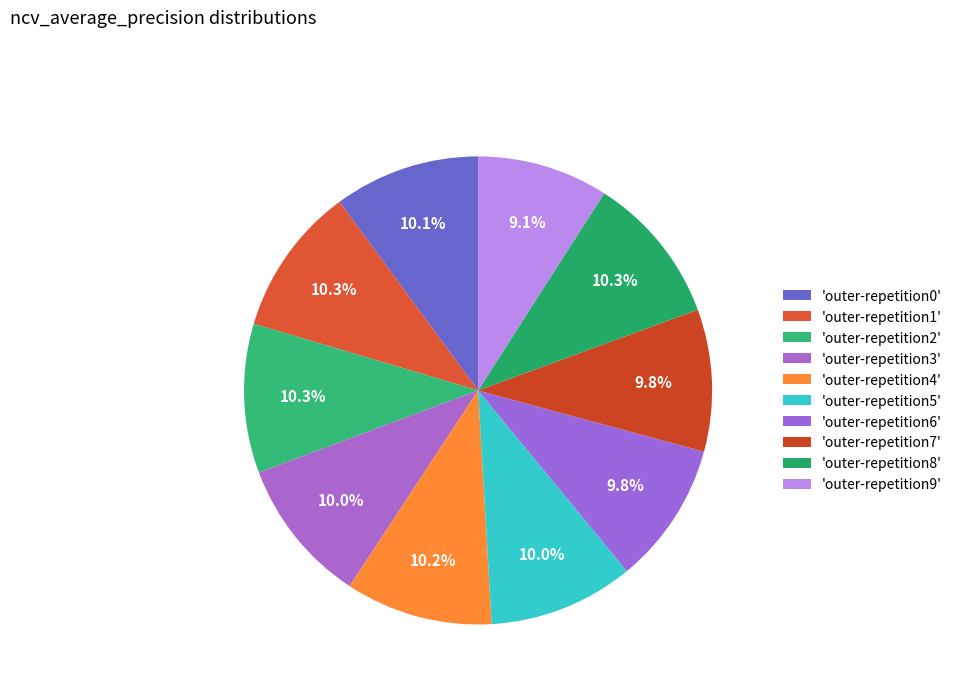

Count the number of slices in the pie.

10